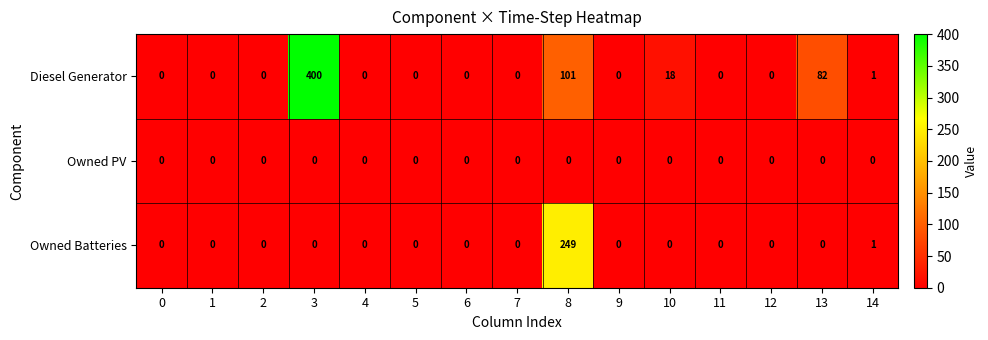

Which series has the largest range (max minus min)?

Diesel Generator